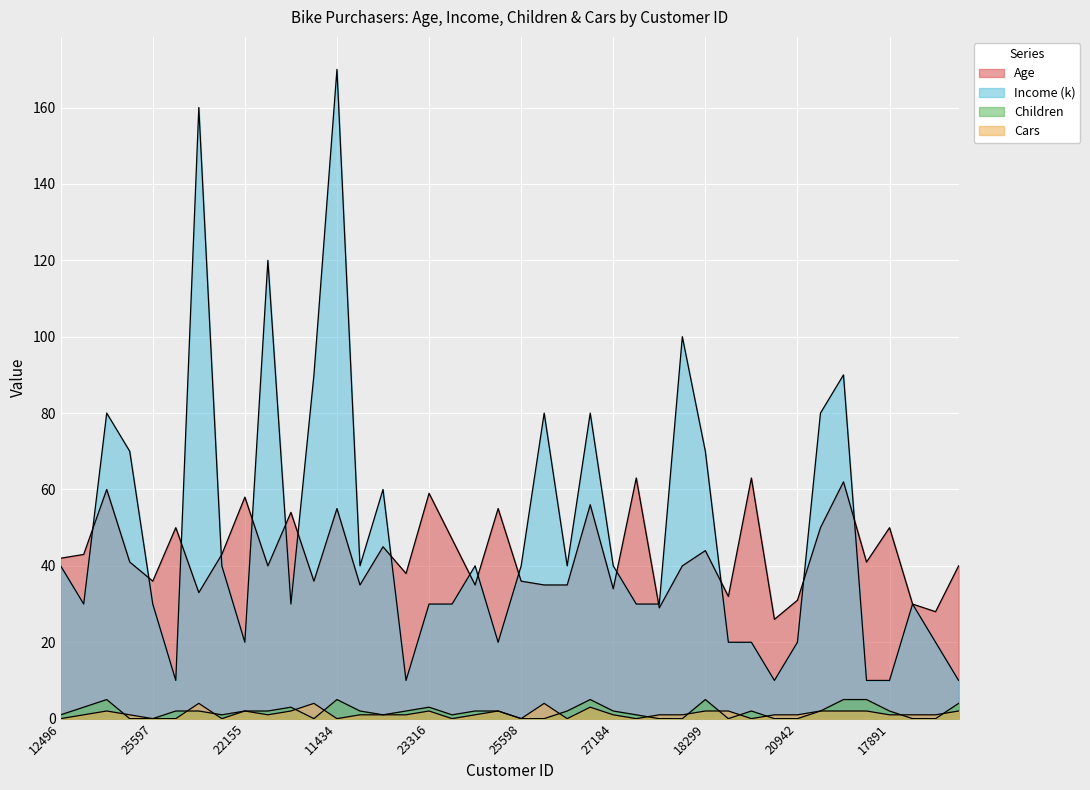

Between which two adjacent categories do Age and Income first intersect?

24107 and 14177